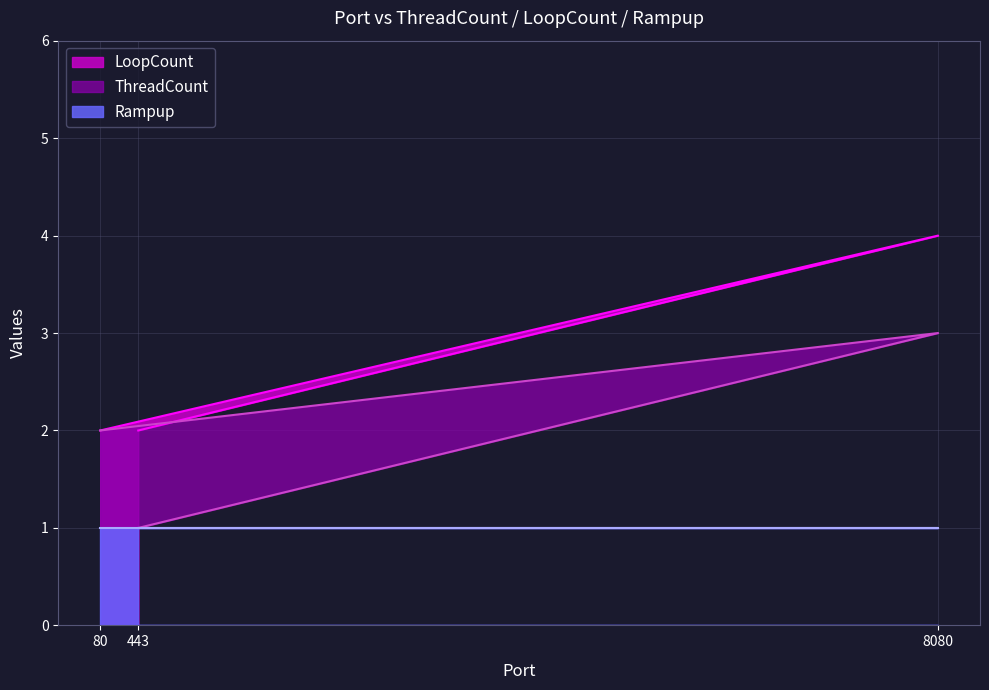

Read the LoopCount value at 8080.

4